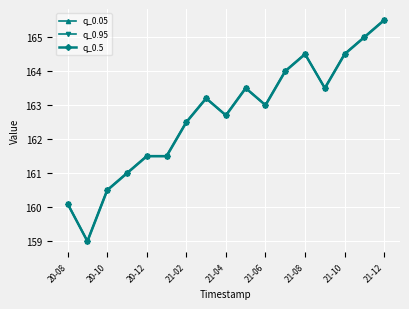

What is the greatest value displayed?

165.5